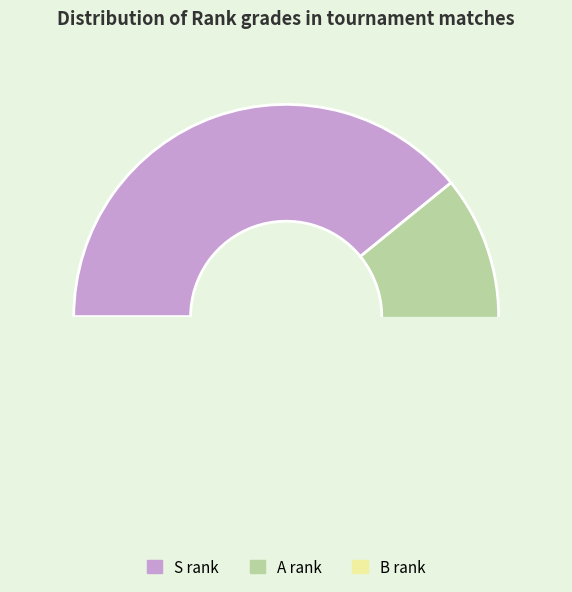

The A slice represents 42% of the pie. True or false?

False